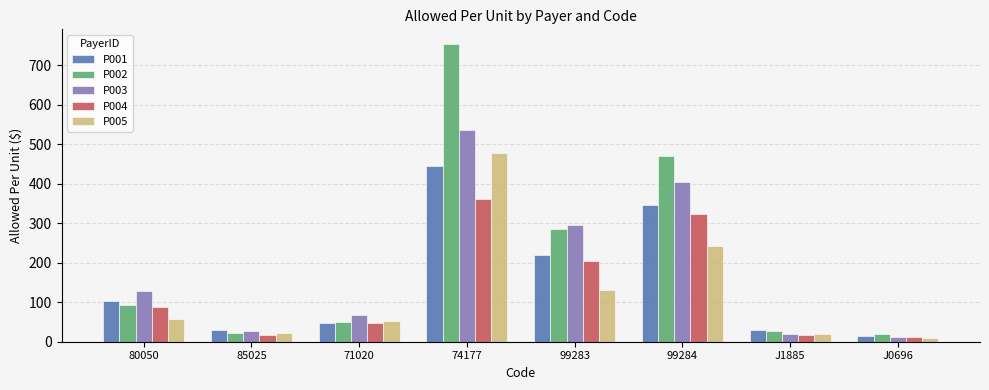

What is the label of the 4th bar from the right?

99283